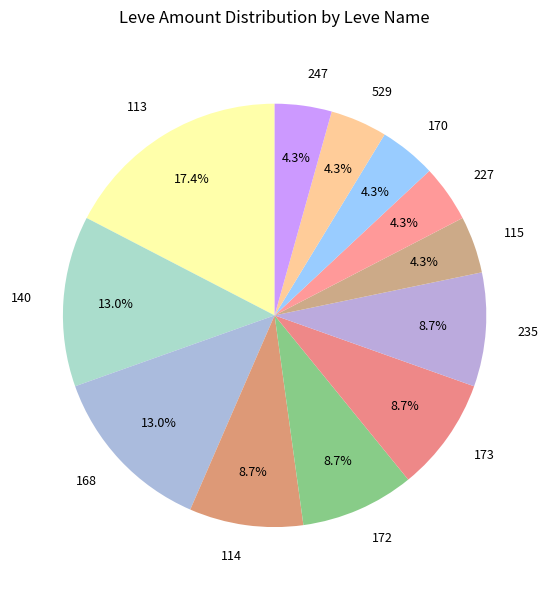

Combined, do 115 and 172 account for over 50%?

No